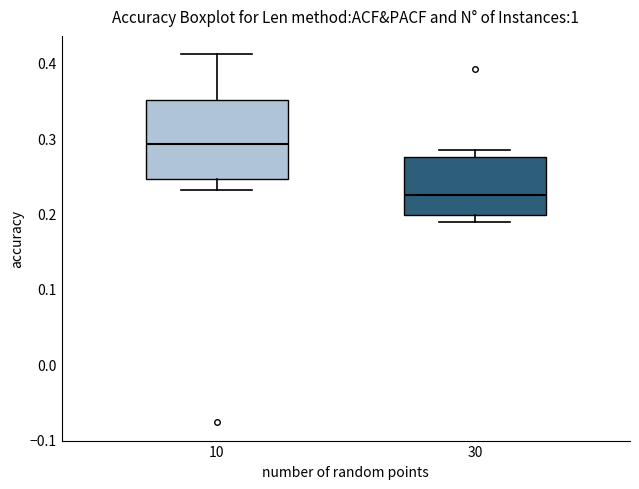

Reading left to right, transcribe this box plot: for each box, give where its median line is, the range the box spans, and where its two whiskers end, as read against the y-axis. The values are not printed on the chart, so give them approximately, as read against the axis.

10: median 0.29, box 0.25 to 0.35, whiskers 0.23 to 0.41
30: median 0.23, box 0.20 to 0.28, whiskers 0.19 to 0.28 (just above the box's upper edge)